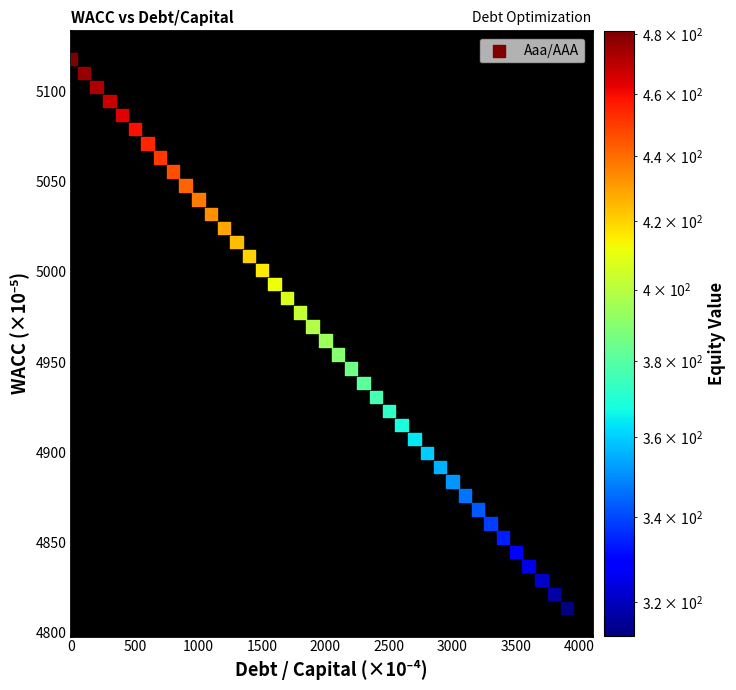

What is the range of Y values (max minus min)?

304.2